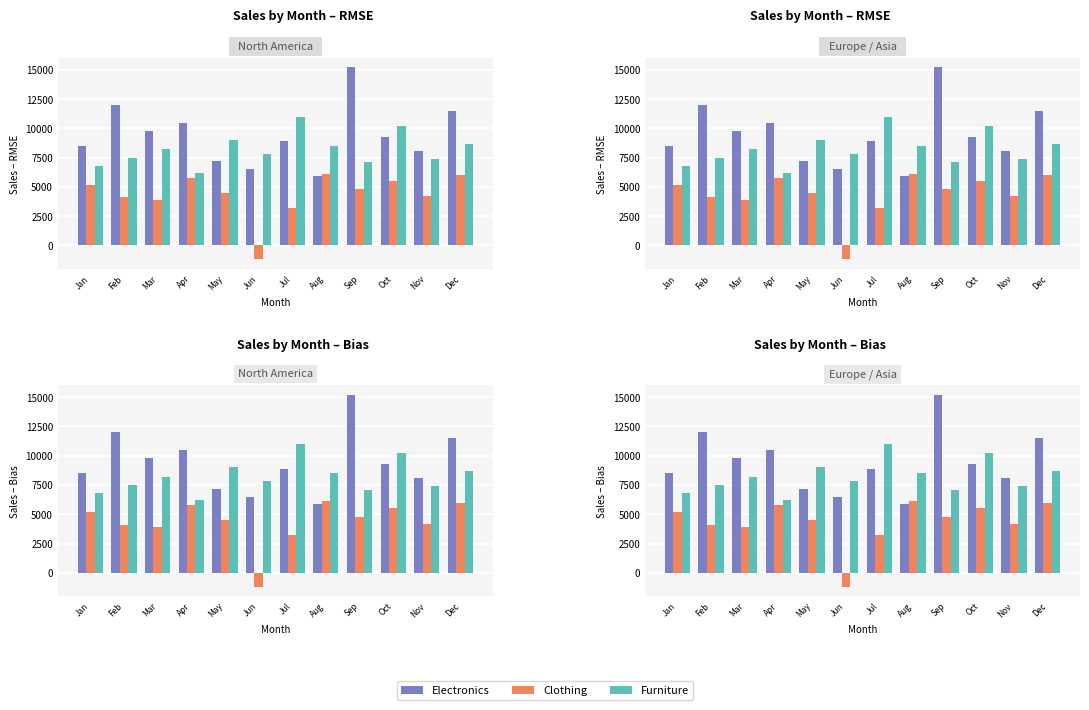

List the series in order of their peak value, highest first.

Electronics, Furniture, Clothing